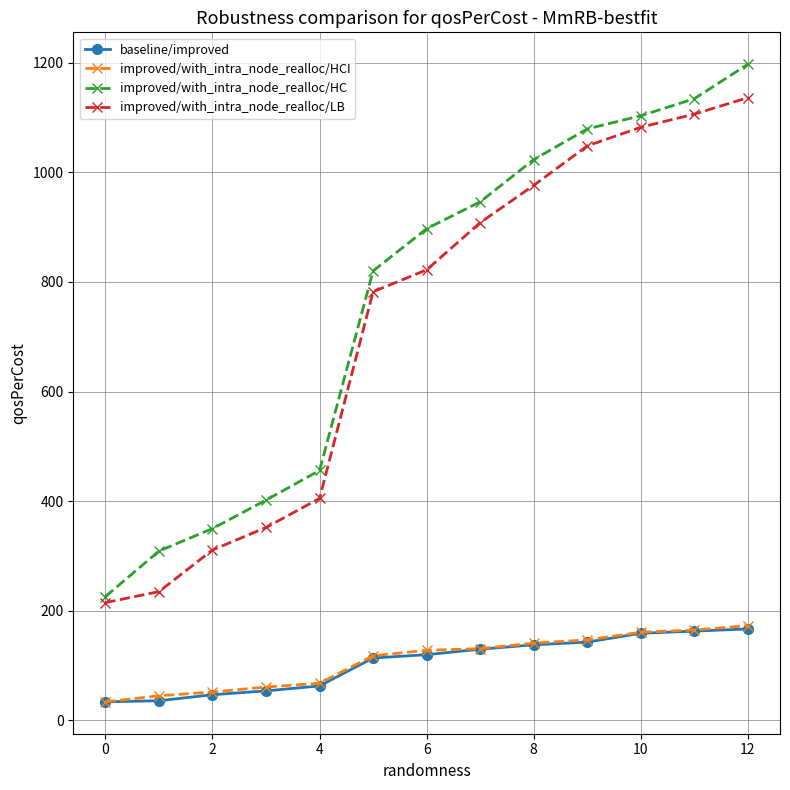

Does the chart have visible grid lines?

Yes